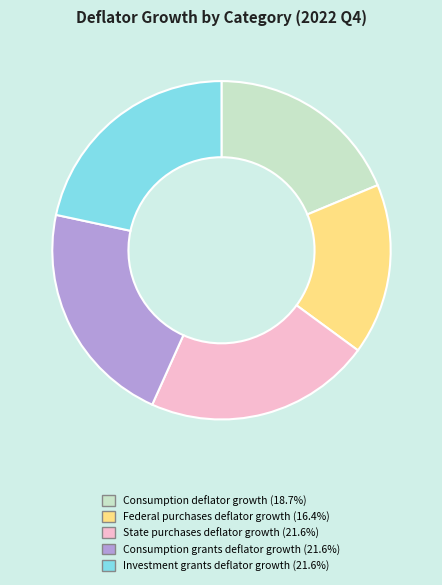

Is there a majority slice in this chart?

No